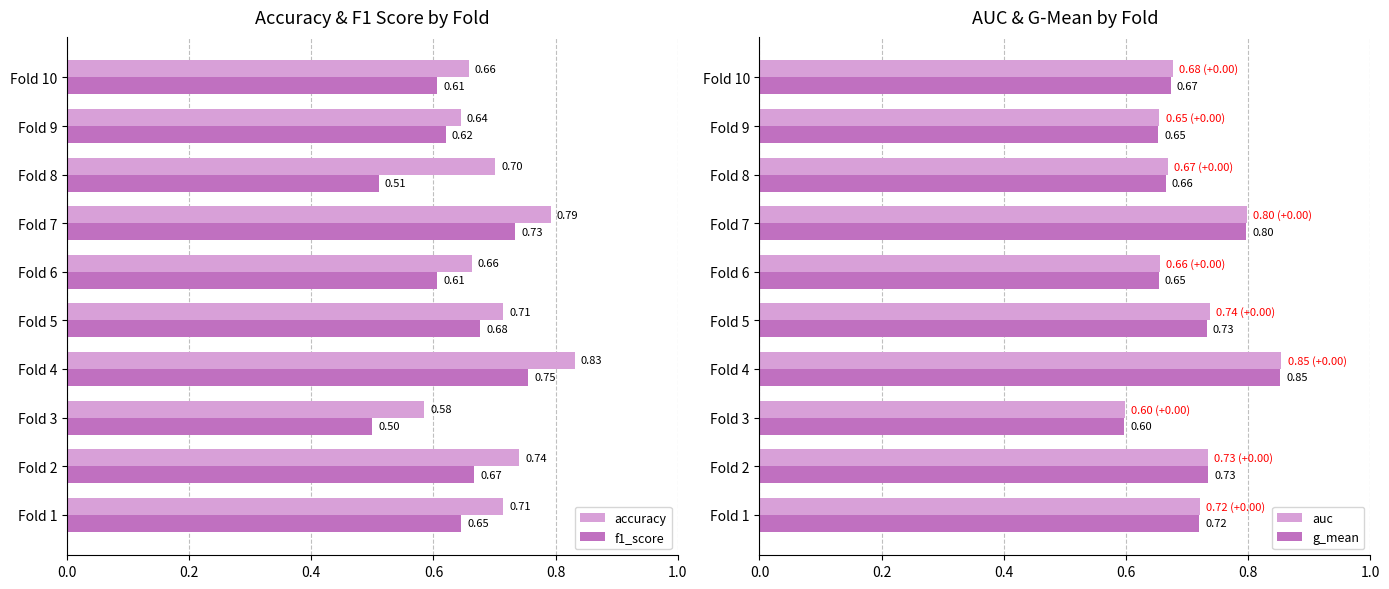

Count the g_mean values in the range 0 to 1.

10